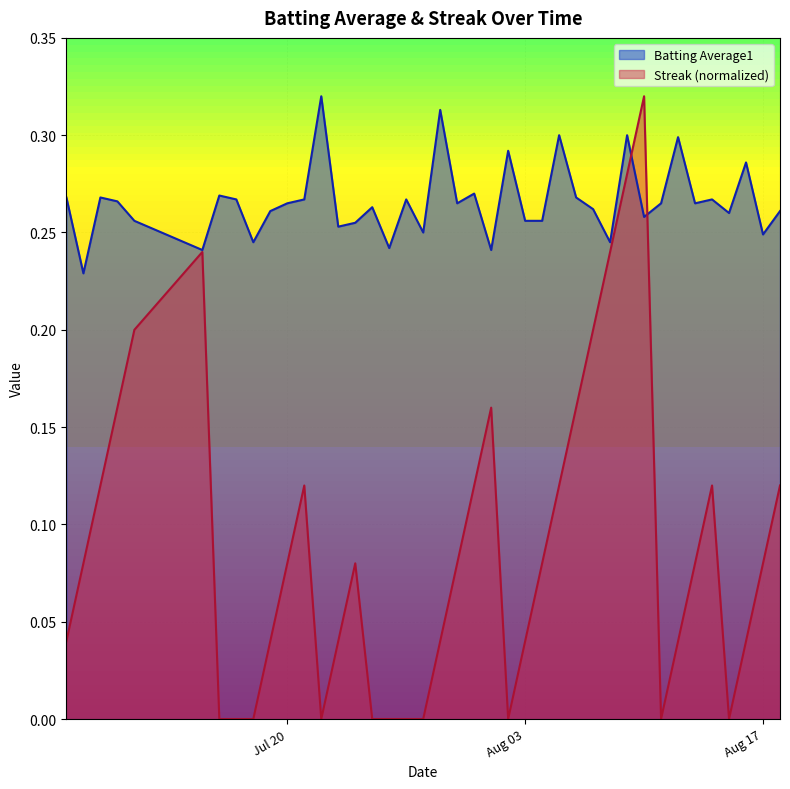

What is the average value of the Streak series?

0.1